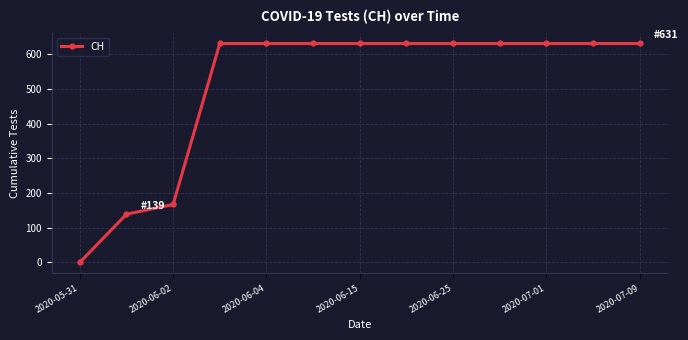

What is the average value?

509